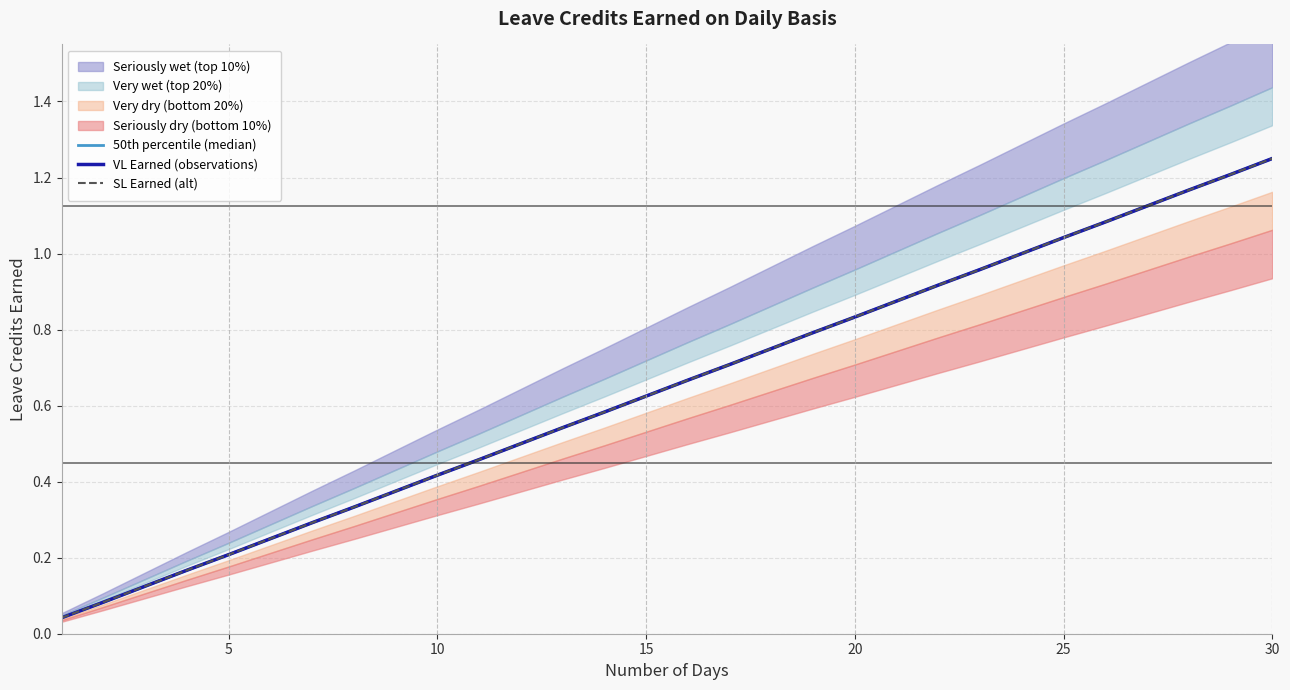

Is it true that VL Earned (observations) equals 0.3 at 18?

False